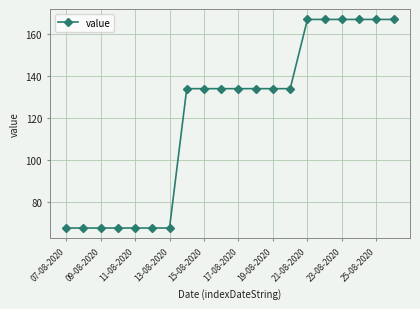

What is the maximum value shown in the chart?

167.2